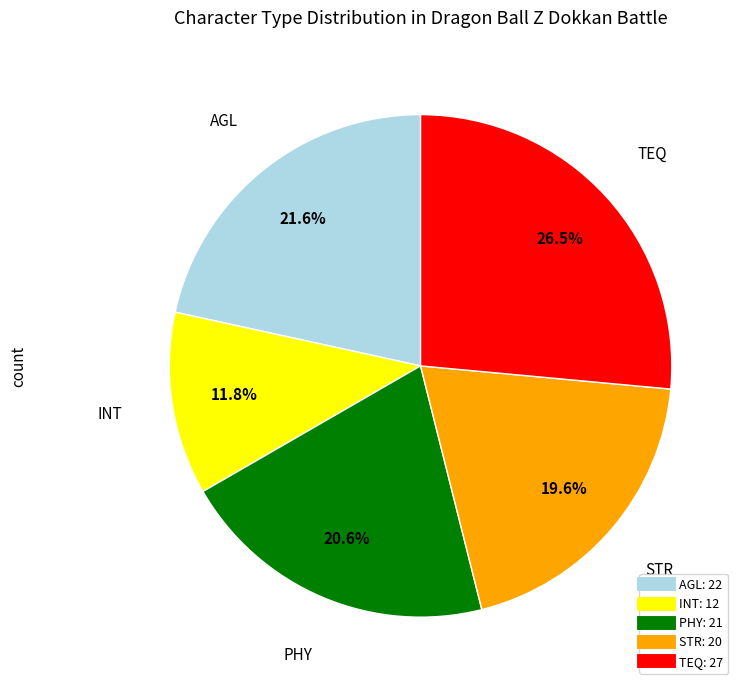

To the nearest percent, what is the average slice percentage?

20%